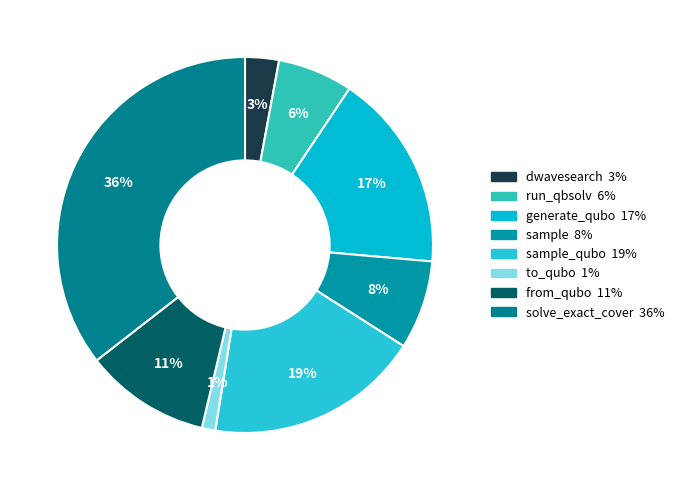

Count the number of slices in the pie.

8